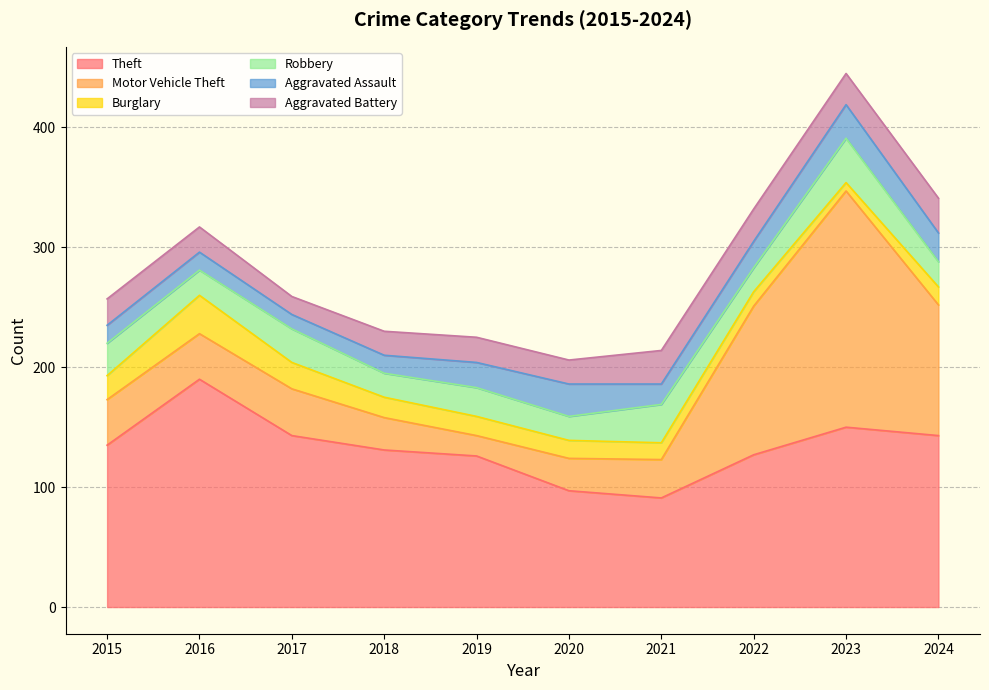

The Burglary series shows 7 at 2023. True or false?

True